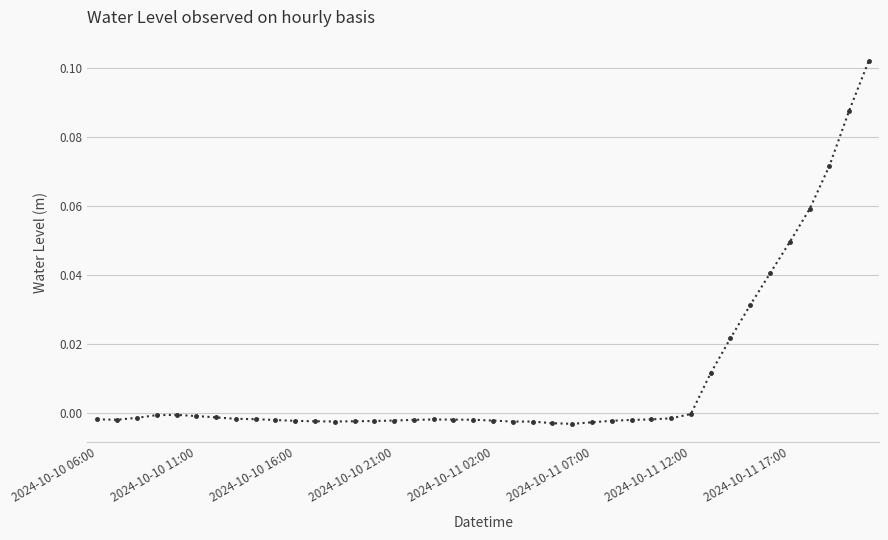

Count the number of data series in this chart.

1